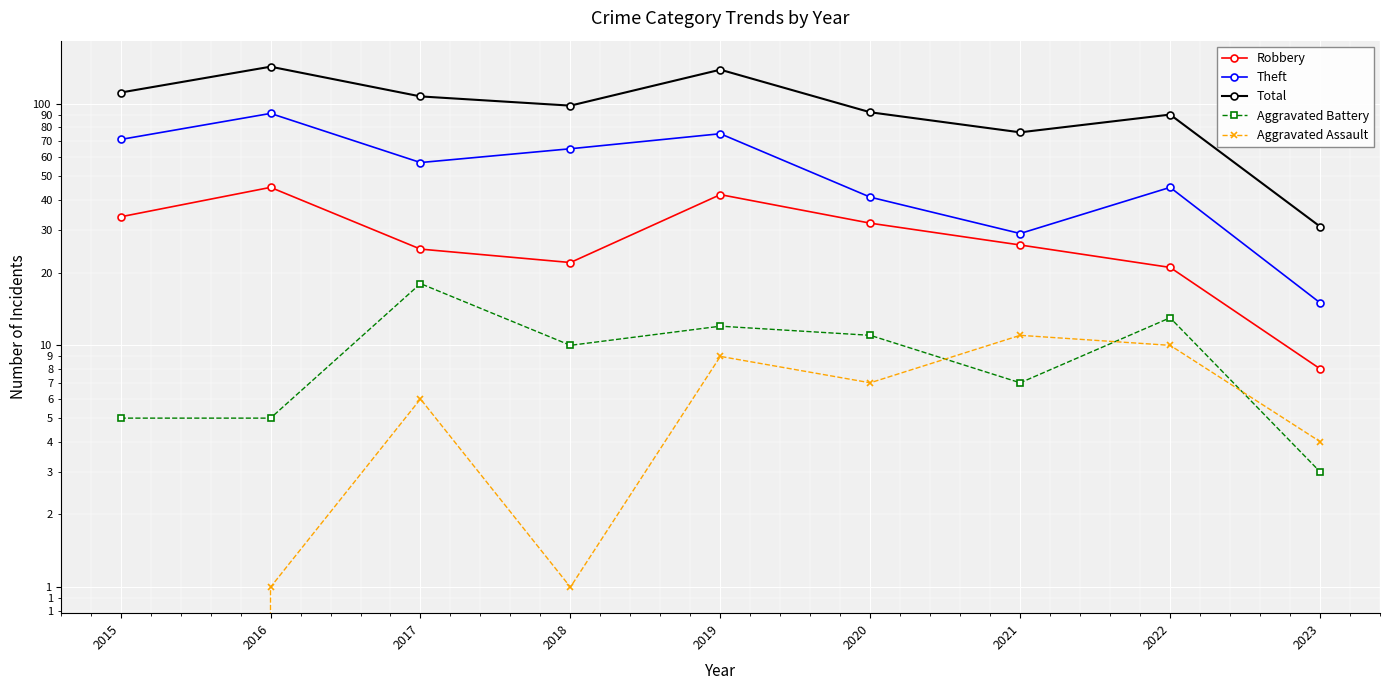

What is the sum of all Aggravated Battery values?

84